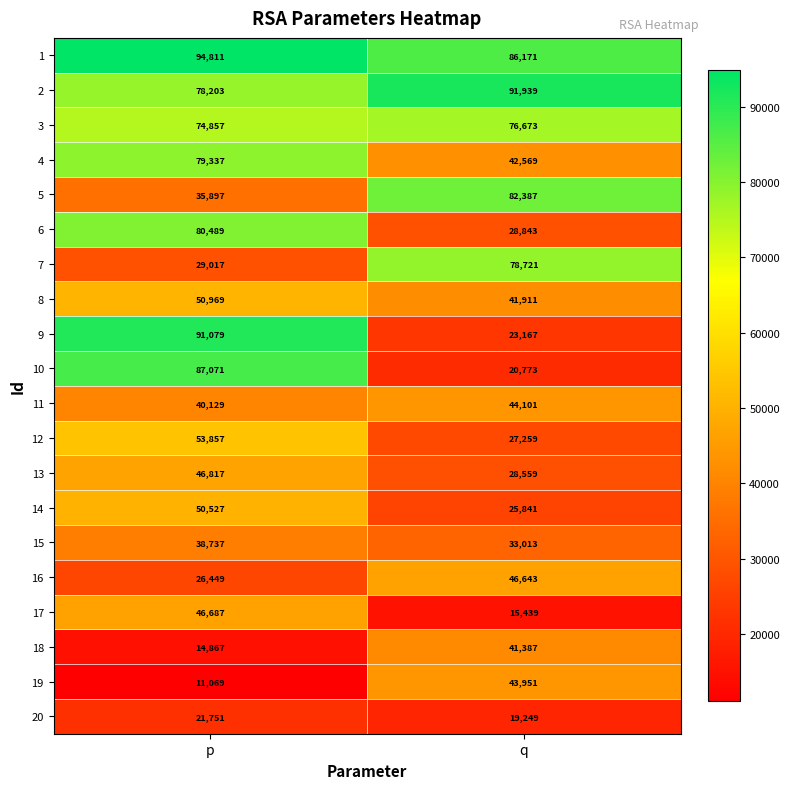

Which series has the largest total across all categories?

1